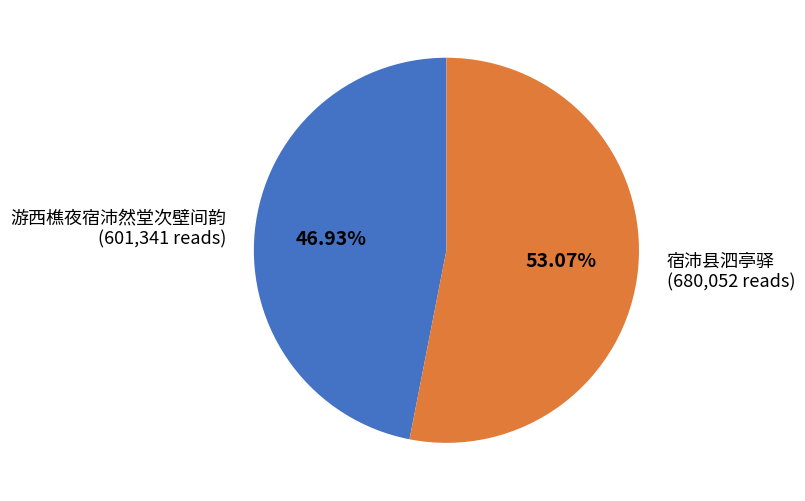

To the nearest percent, what is the combined percentage of 宿沛县泗亭驿 and 游西樵夜宿沛然堂次壁间韵?

100%